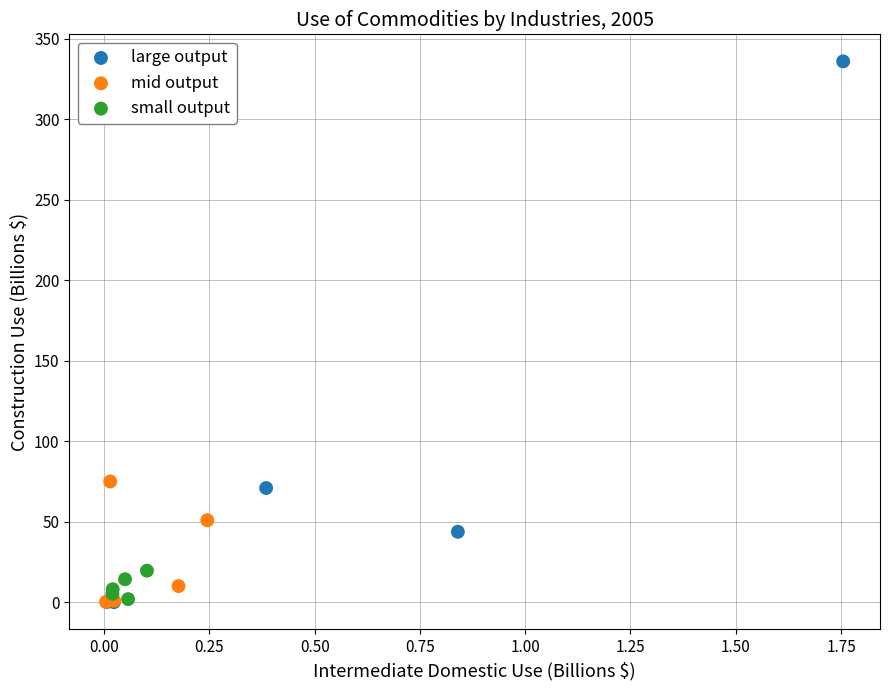

What are all the series names shown in the legend?

large output, mid output, small output